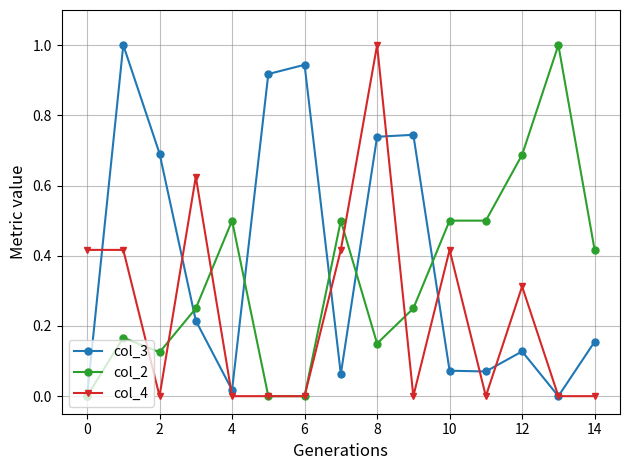

Which series has the largest total across all categories?

col_3